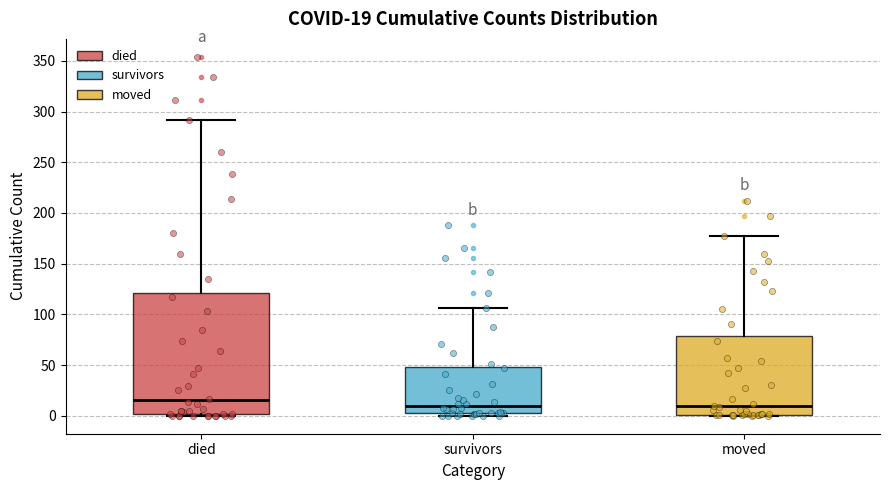

Which box has the highest median line?

died